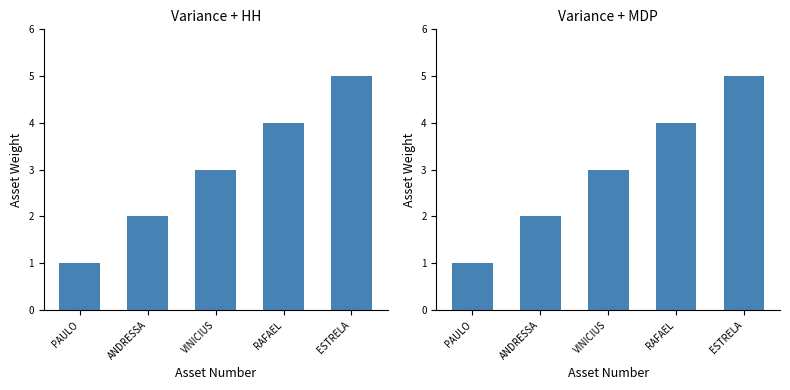

Does the chart contain stacked bars?

No